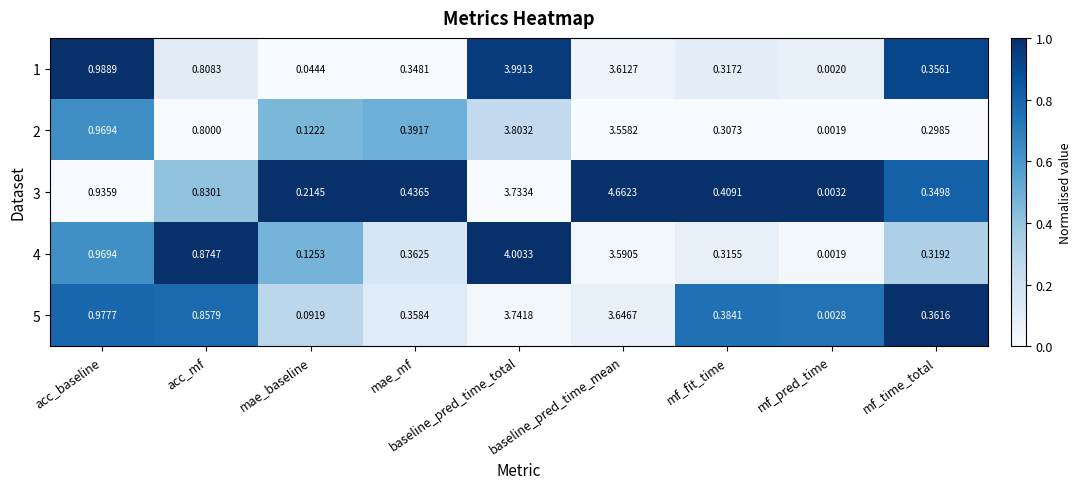

Which category has the lowest value across all series?

mf_pred_time